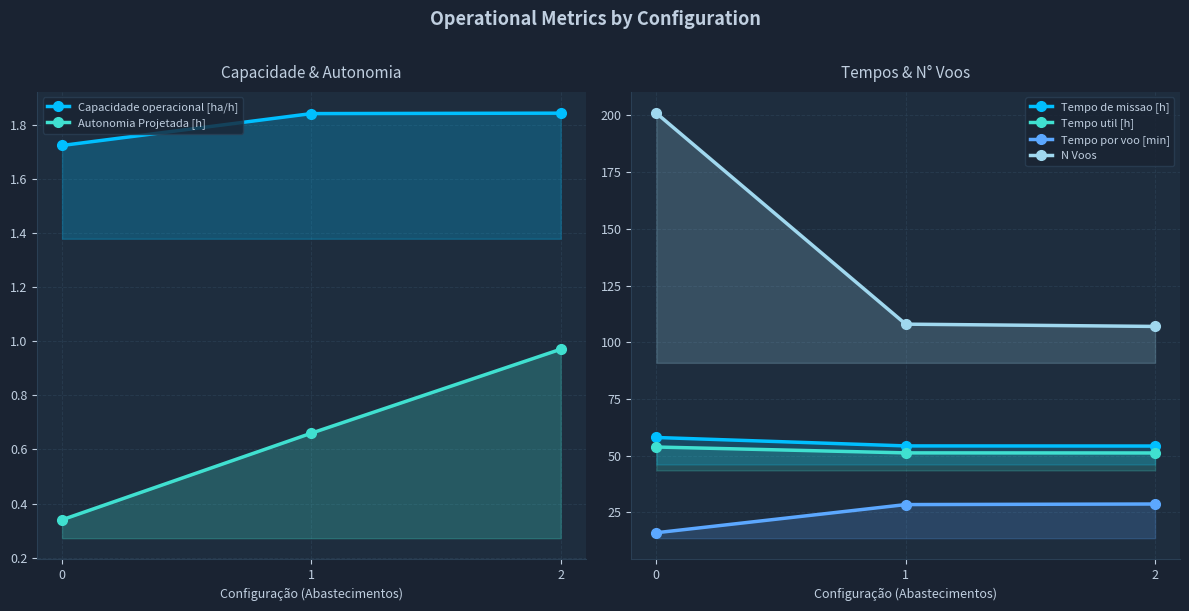

List the series in order of their peak value, highest first.

N Voos, Tempo de missao [h], Tempo util [h], Tempo por voo [min], Capacidade operacional [ha/h], Autonomia Projetada [h]